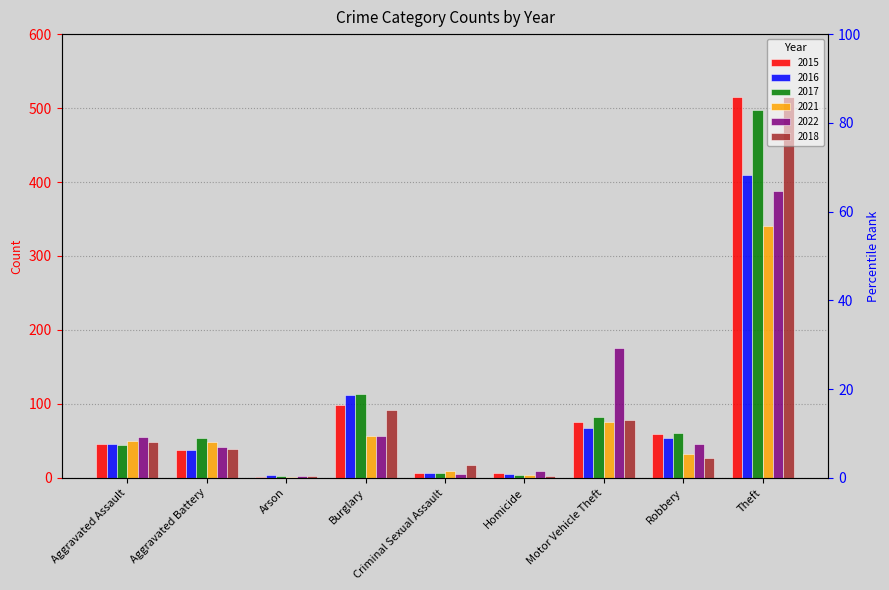

Reading right to left, transcribe all the data shown in this chart.

2015: Theft=515	Robbery=59	Motor Vehicle Theft=75	Homicide=6	Criminal Sexual Assault=7	Burglary=98	Arson=1	Aggravated Battery=38	Aggravated Assault=46
2016: Theft=409	Robbery=54	Motor Vehicle Theft=67	Homicide=5	Criminal Sexual Assault=7	Burglary=112	Arson=4	Aggravated Battery=37	Aggravated Assault=46
2017: Theft=497	Robbery=60	Motor Vehicle Theft=82	Homicide=4	Criminal Sexual Assault=7	Burglary=114	Arson=2	Aggravated Battery=54	Aggravated Assault=44
2021: Theft=341	Robbery=32	Motor Vehicle Theft=75	Homicide=4	Criminal Sexual Assault=9	Burglary=57	Arson=1	Aggravated Battery=49	Aggravated Assault=50
2022: Theft=388	Robbery=46	Motor Vehicle Theft=175	Homicide=9	Criminal Sexual Assault=5	Burglary=56	Arson=3	Aggravated Battery=42	Aggravated Assault=55
2018: Theft=515	Robbery=27	Motor Vehicle Theft=78	Homicide=3	Criminal Sexual Assault=18	Burglary=92	Arson=3	Aggravated Battery=39	Aggravated Assault=48